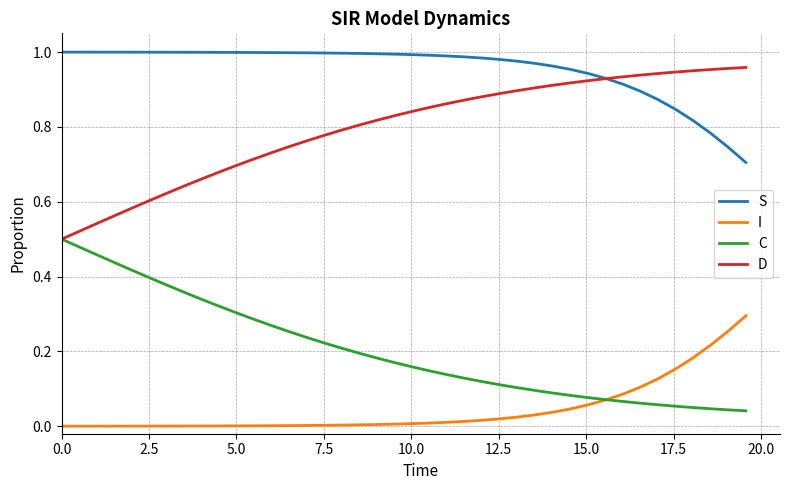

Is this an area chart (filled region under the line)?

No